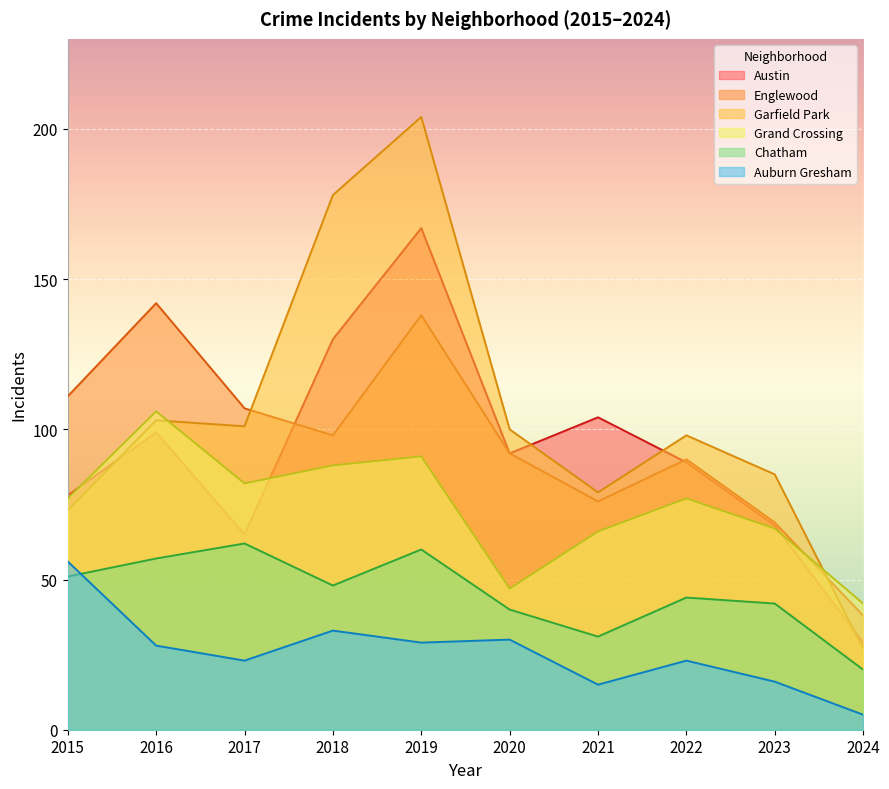

Rank the categories by Grand Crossing value from highest to lowest.

2016, 2019, 2018, 2017, 2015, 2022, 2023, 2021, 2020, 2024